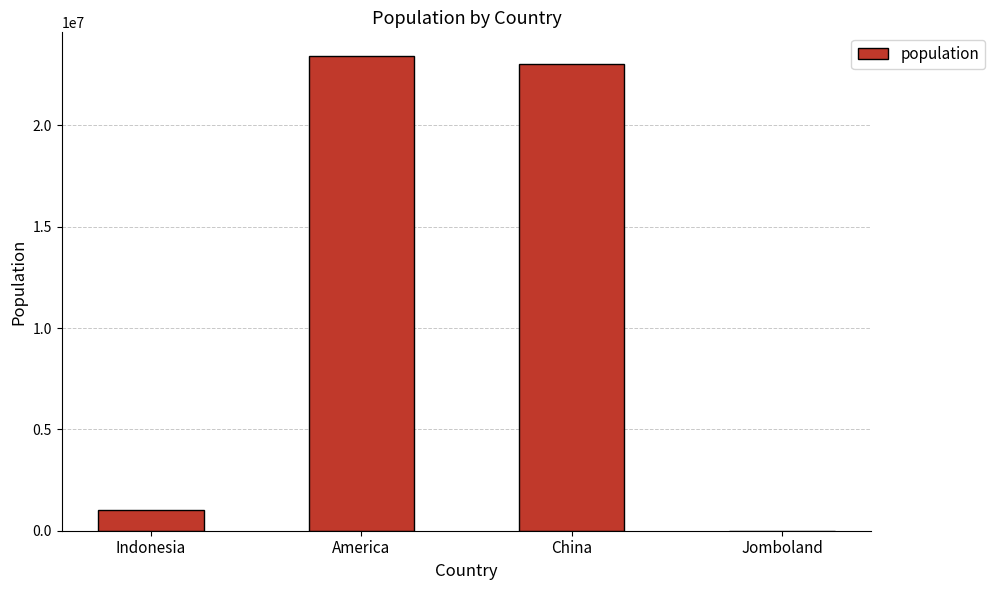

Which has a higher value, Jomboland or China?

China